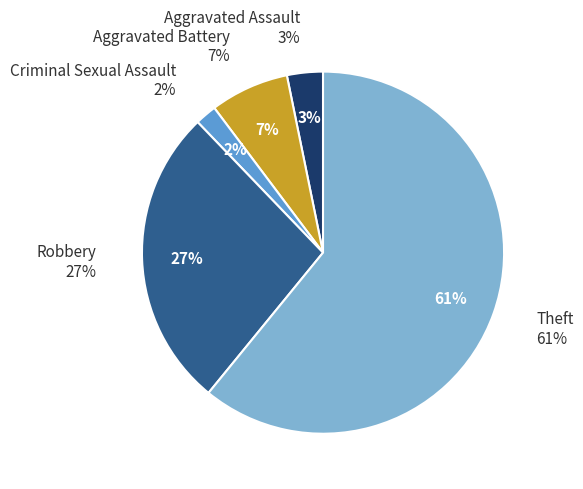

To the nearest percent, what is the difference between the largest and smallest slice percentages?

59%